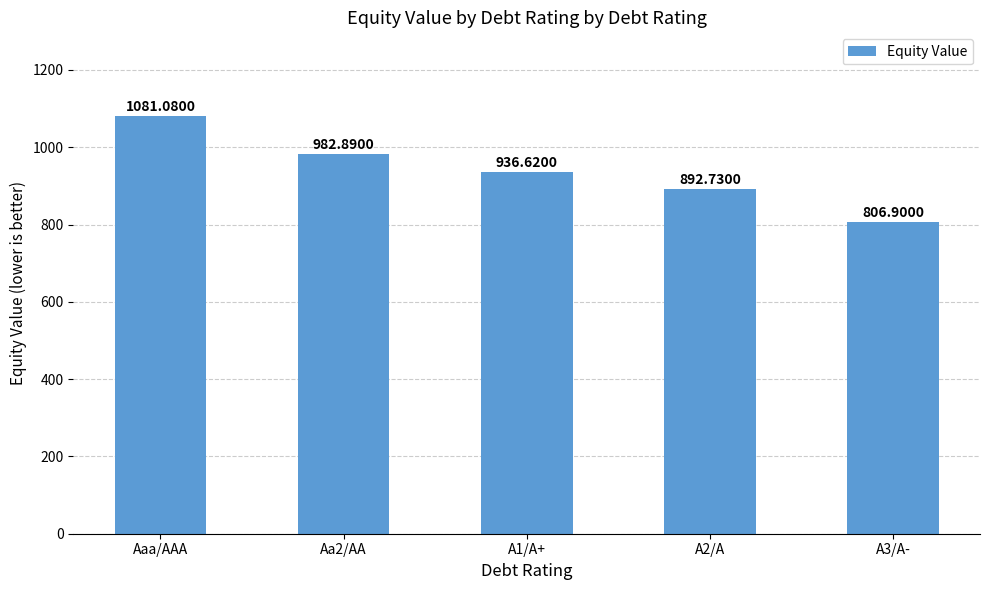

List the labels in order of value, largest first.

Aaa/AAA, Aa2/AA, A1/A+, A2/A, A3/A-